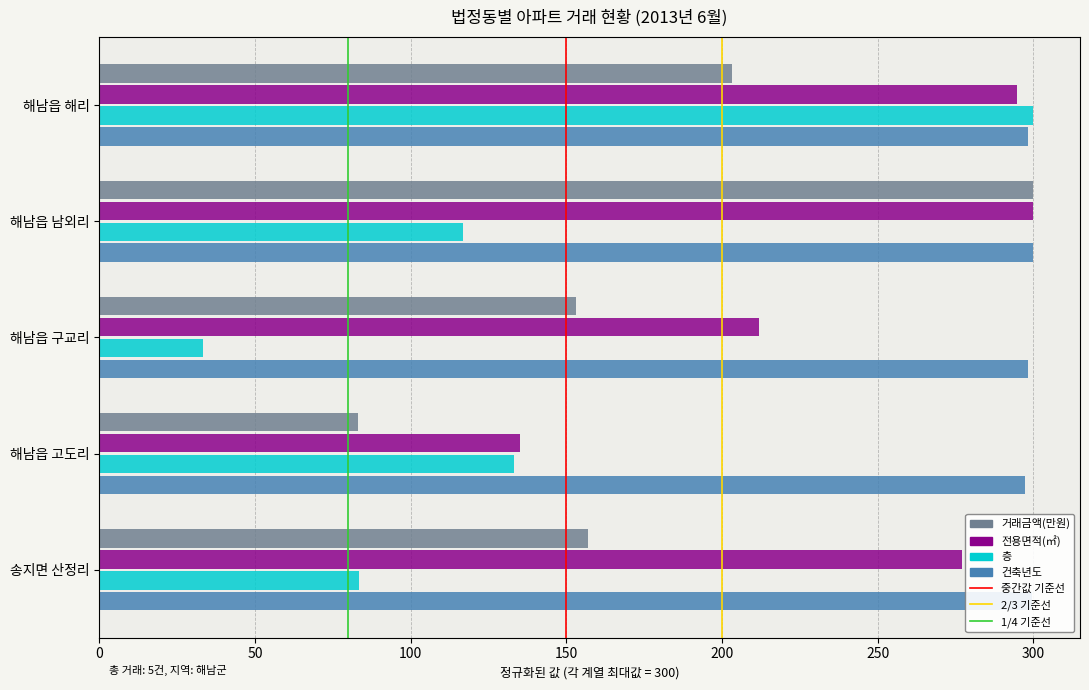

Which series has the largest total across all categories?

건축년도